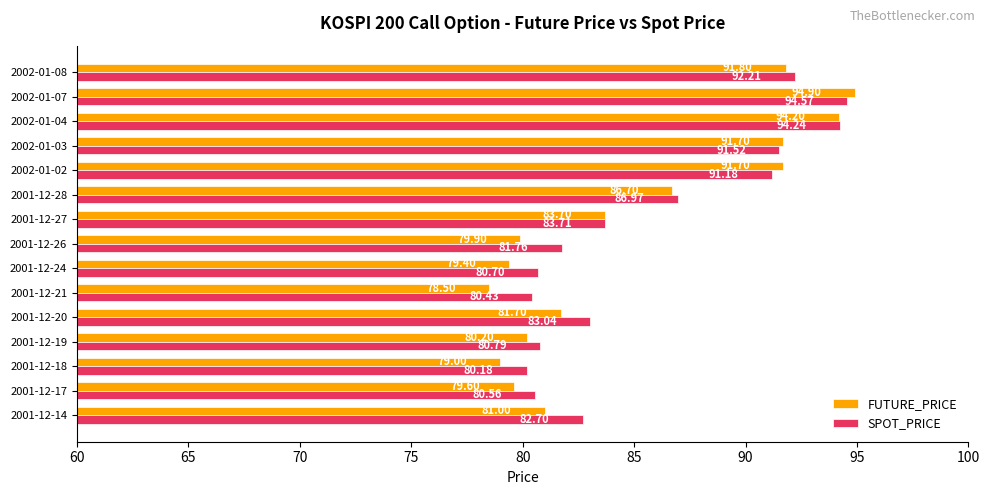

What is the average value of the SPOT_PRICE series?

85.6